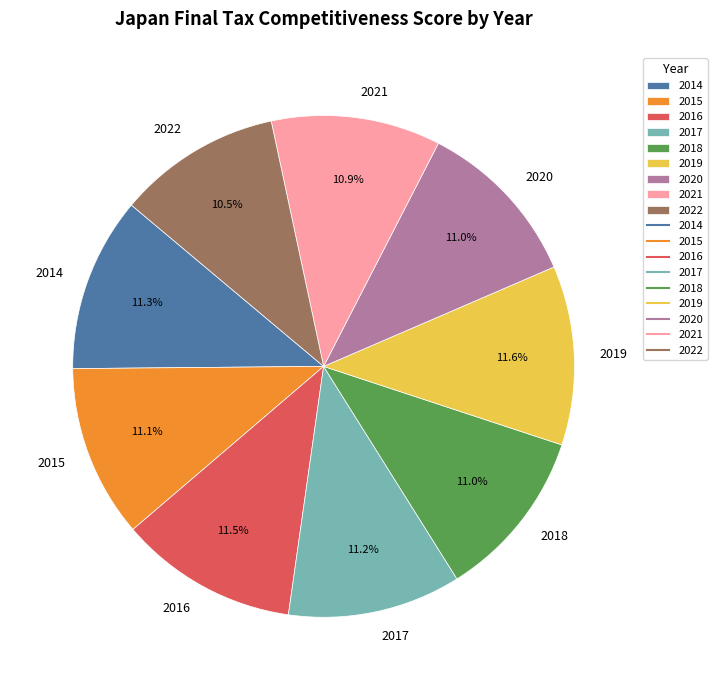

What is the ratio of the value at 2016 to the value at 2021?

1.1